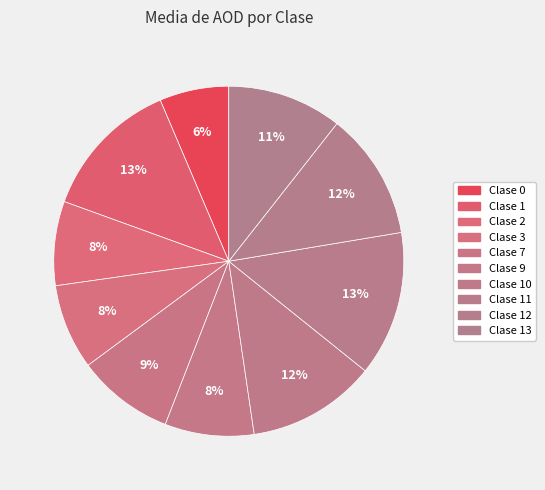

How many segments does this pie chart have?

10